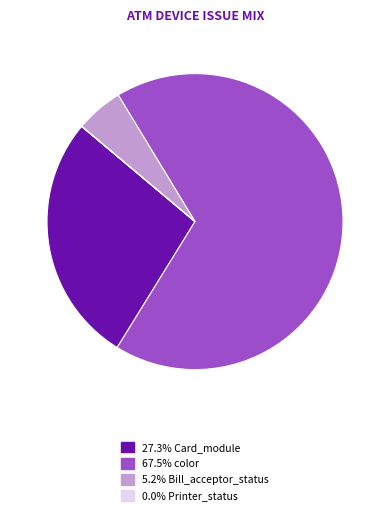

Is there a majority slice in this chart?

Yes